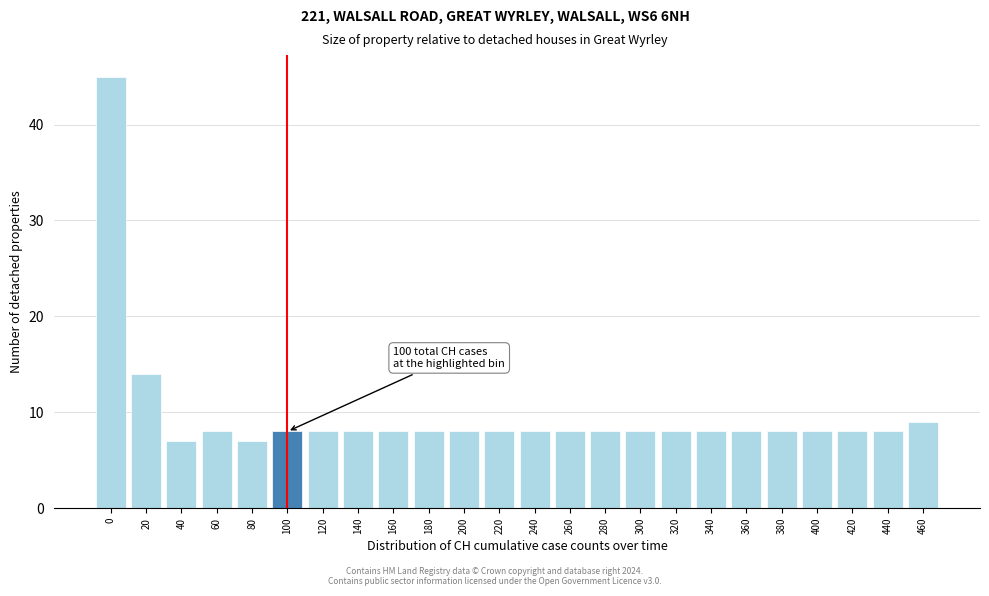

Reading left to right, extract all data points from this chart.

45	14	7	8	7	8	8	8	8	8	8	8	8	8	8	8	8	8	8	8	8	8	8	9